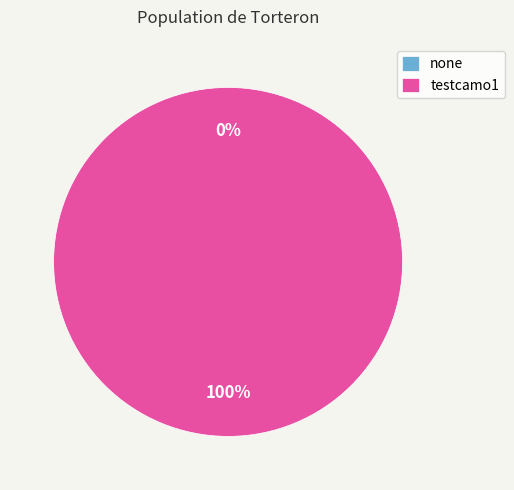

True or false: testcamo1 accounts for 99% of the total.

False